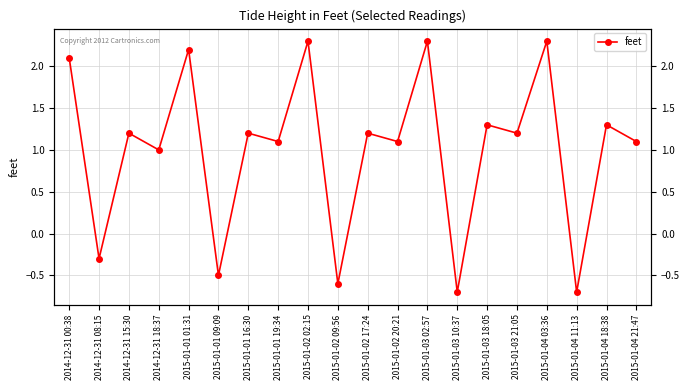

How many data points are less than 1?

5